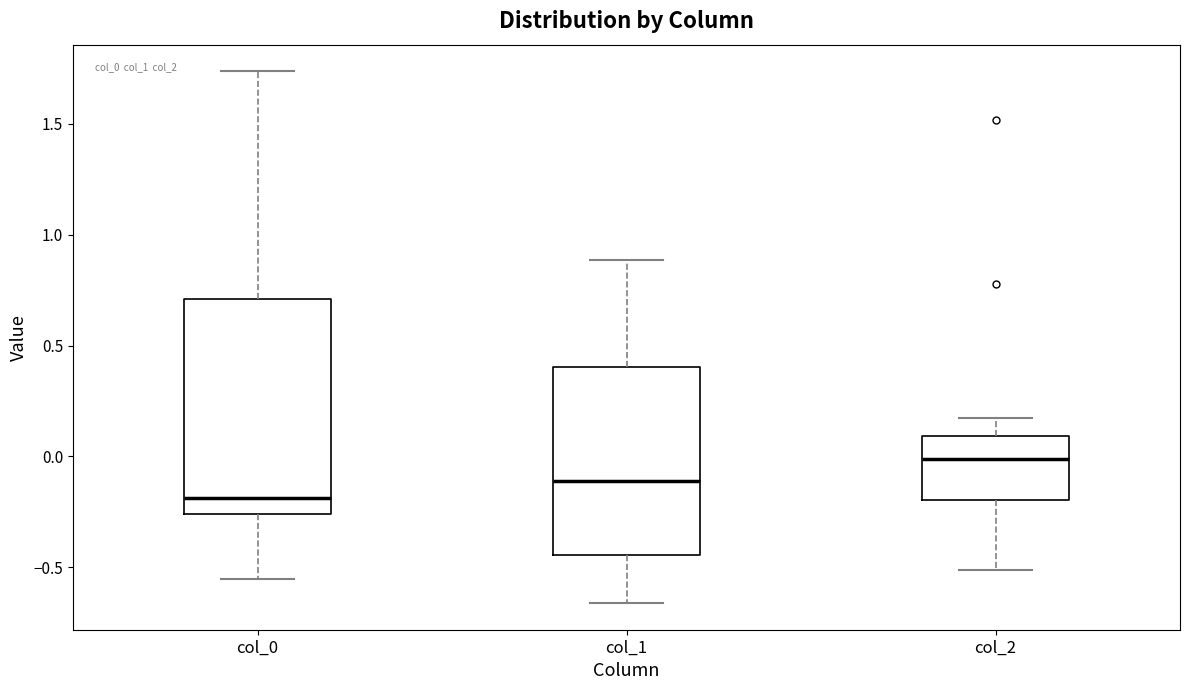

Reading left to right, transcribe this box plot: for each box, give where its median line is, the range the box spans, and where its two whiskers end, as read against the y-axis. The values are not printed on the chart, so give them approximately, as read against the axis.

col_0: median -0.20, box -0.25 to 0.70, whiskers -0.55 to 1.75
col_1: median -0.10, box -0.45 to 0.40, whiskers -0.65 to 0.90
col_2: median 0.00, box -0.20 to 0.10, whiskers -0.50 to 0.20